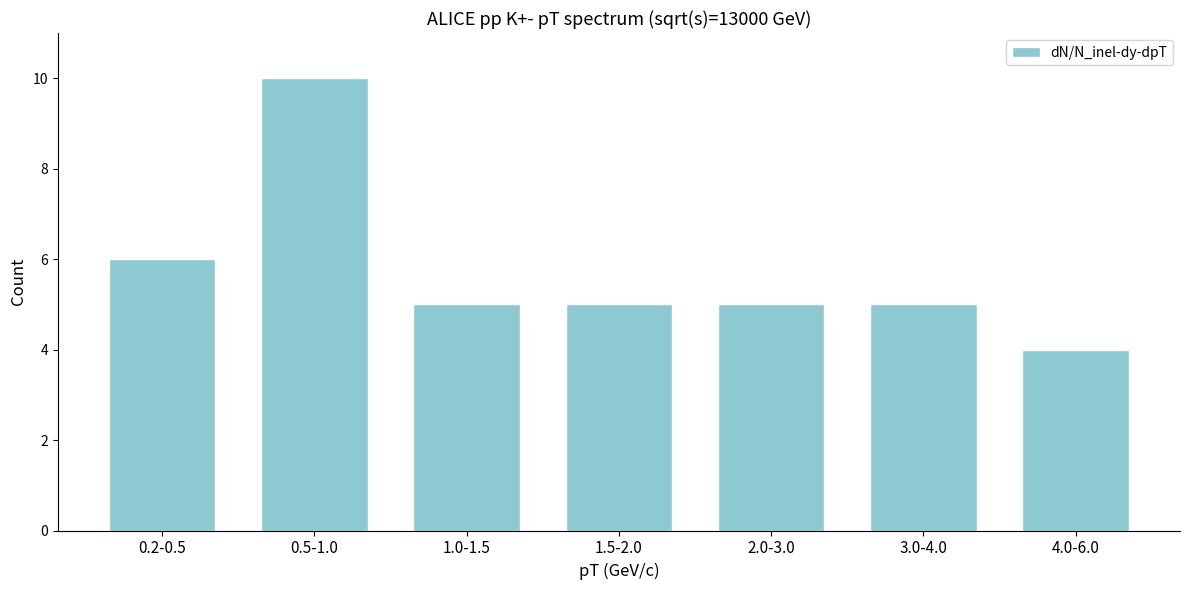

Reading left to right, what are all the values shown in this chart?

0.2-0.5=6	0.5-1.0=10	1.0-1.5=5	1.5-2.0=5	2.0-3.0=5	3.0-4.0=5	4.0-6.0=4